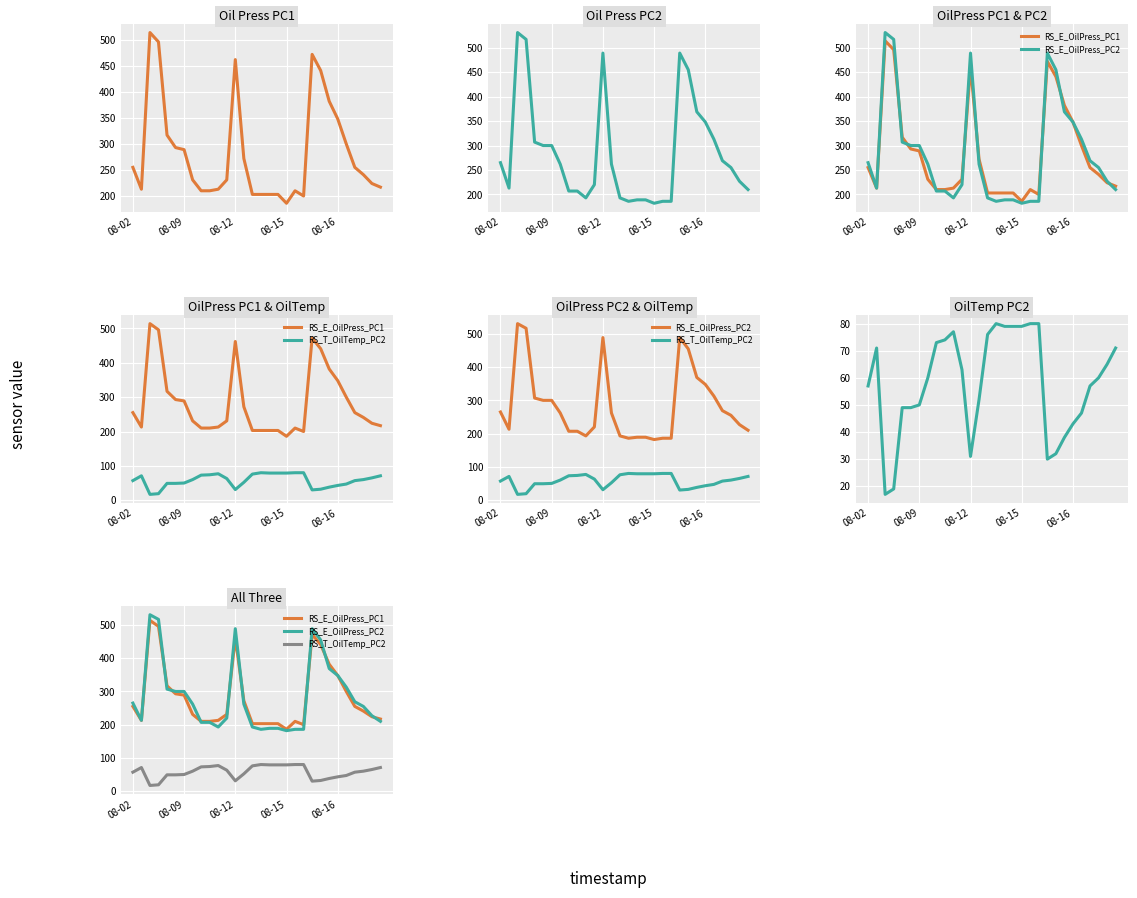

What are all the series names shown in the legend?

RS_E_OilPress_PC1, RS_E_OilPress_PC2, RS_T_OilTemp_PC2